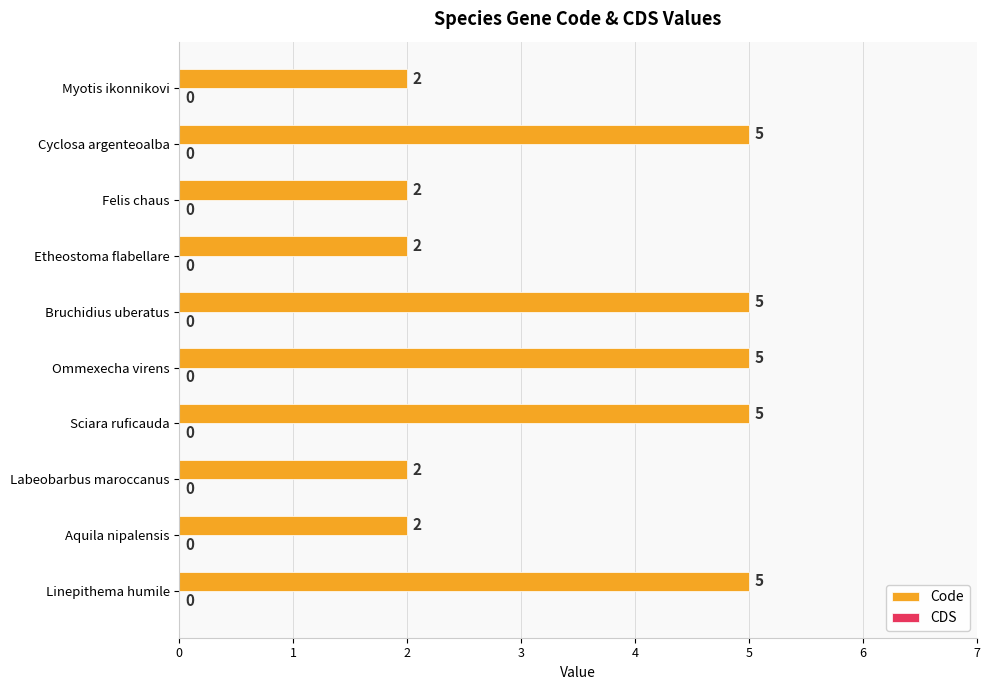

What is the greatest value displayed?

5